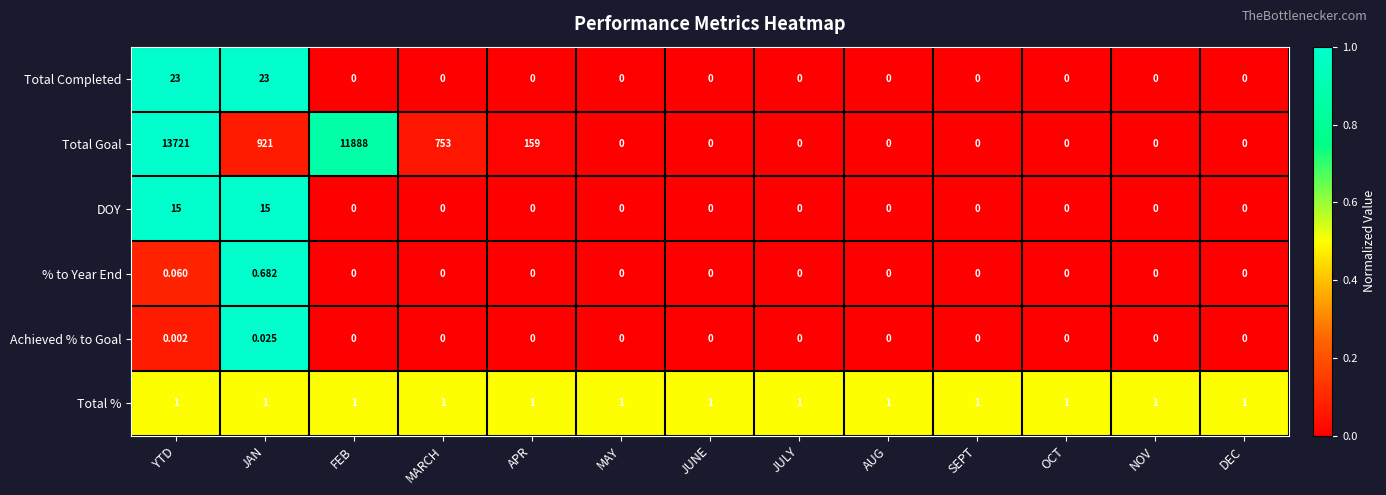

Which series changed the most between JAN and DEC?

Total Goal